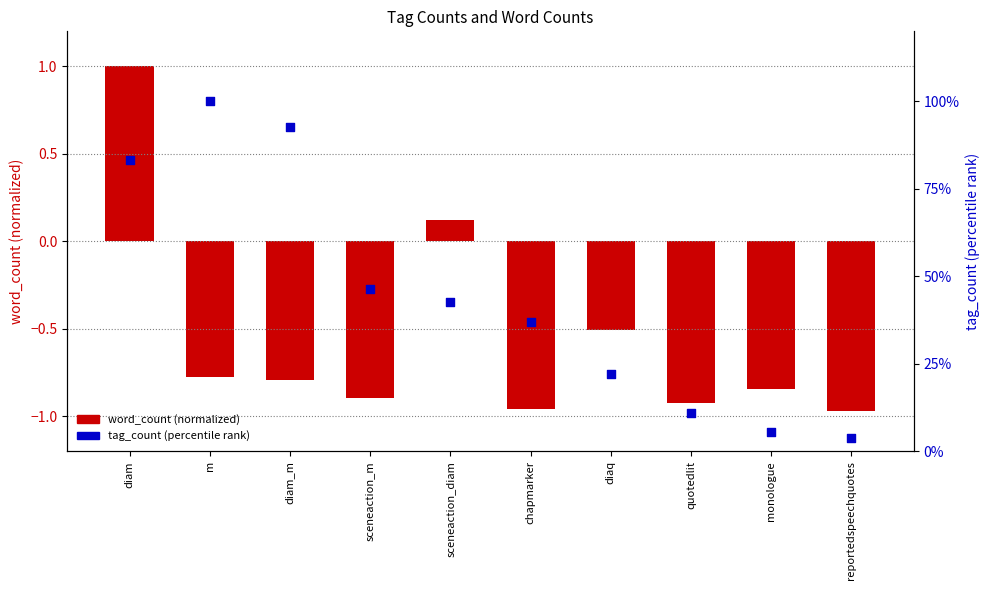

Which series has the largest total across all categories?

tag_count (percentile rank)